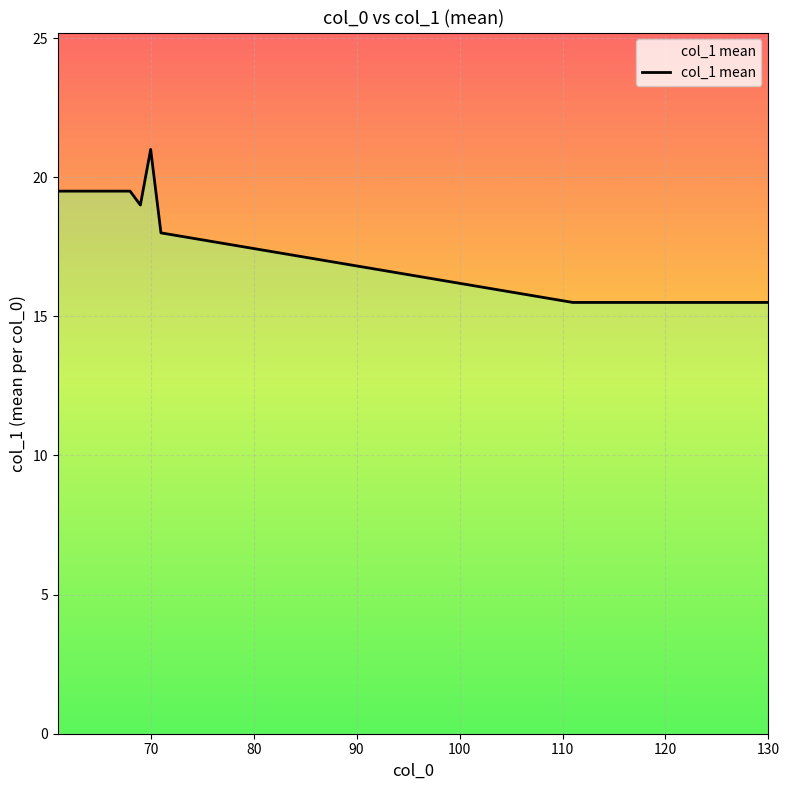

What is the difference between the maximum and minimum values?

5.5